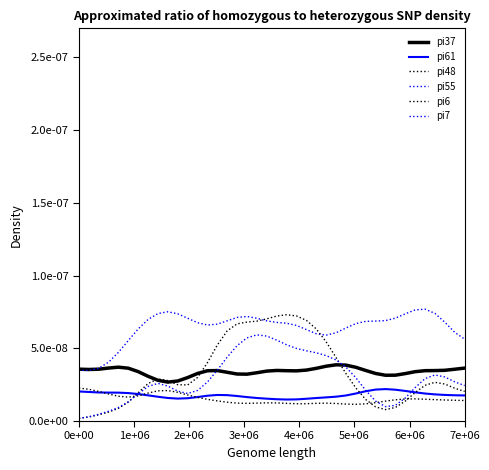

Is this an area chart (filled region under the line)?

No